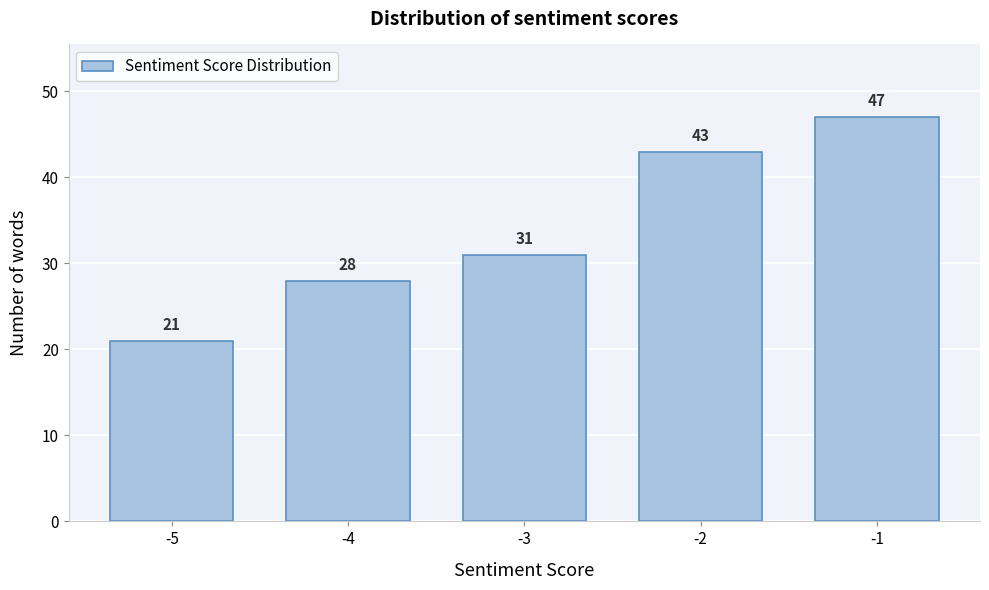

Reading right to left, transcribe all the data shown in this chart.

-1=47	-2=43	-3=31	-4=28	-5=21